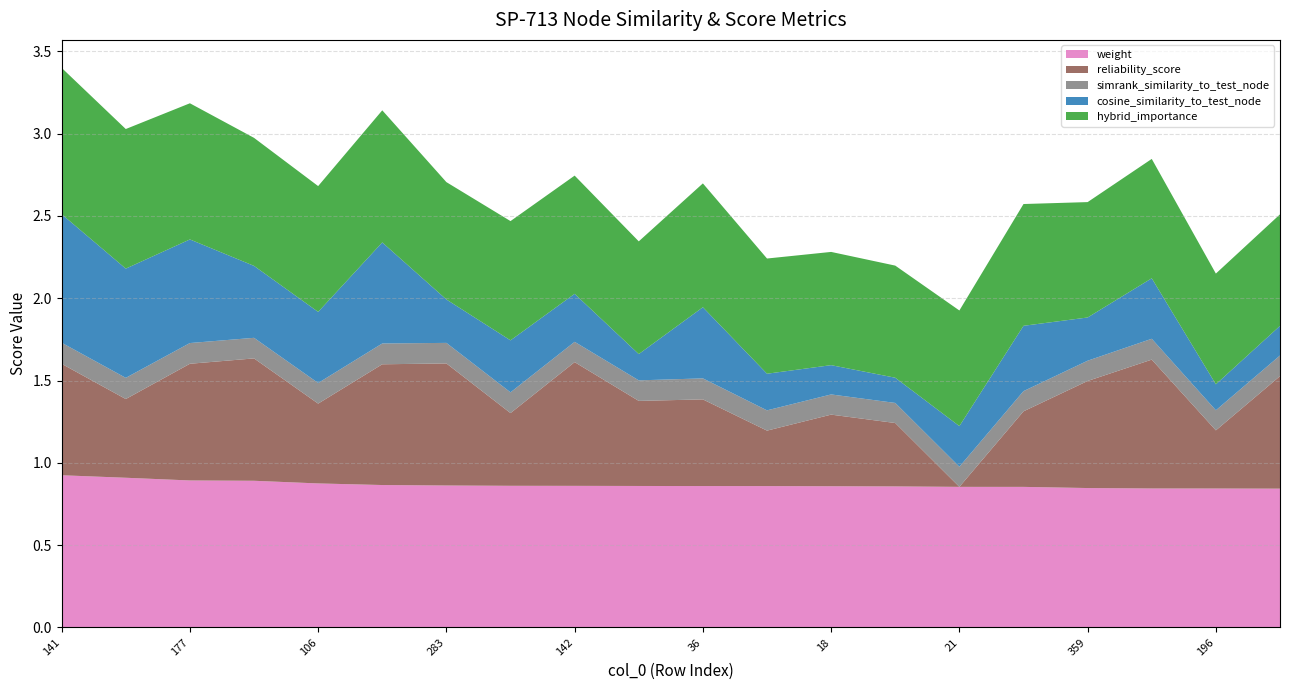

Reading left to right, transcribe all the data shown in this chart.

weight: 0.9	0.9	0.9	0.9	0.9	0.9	0.9	0.9	0.9	0.9	0.9	0.9	0.9	0.9	0.9	0.9	0.8	0.8	0.8	0.8
reliability_score: 0.7	0.5	0.7	0.7	0.5	0.7	0.7	0.4	0.8	0.5	0.5	0.3	0.4	0.4	0.0	0.5	0.7	0.8	0.4	0.7
simrank_similarity_to_test_node: 0.1	0.1	0.1	0.1	0.1	0.1	0.1	0.1	0.1	0.1	0.1	0.1	0.1	0.1	0.1	0.1	0.1	0.1	0.1	0.1
cosine_similarity_to_test_node: 0.8	0.7	0.6	0.4	0.4	0.6	0.3	0.3	0.3	0.2	0.4	0.2	0.2	0.2	0.2	0.4	0.3	0.4	0.2	0.2
hybrid_importance: 0.9	0.8	0.8	0.8	0.8	0.8	0.7	0.7	0.7	0.7	0.8	0.7	0.7	0.7	0.7	0.7	0.7	0.7	0.7	0.7